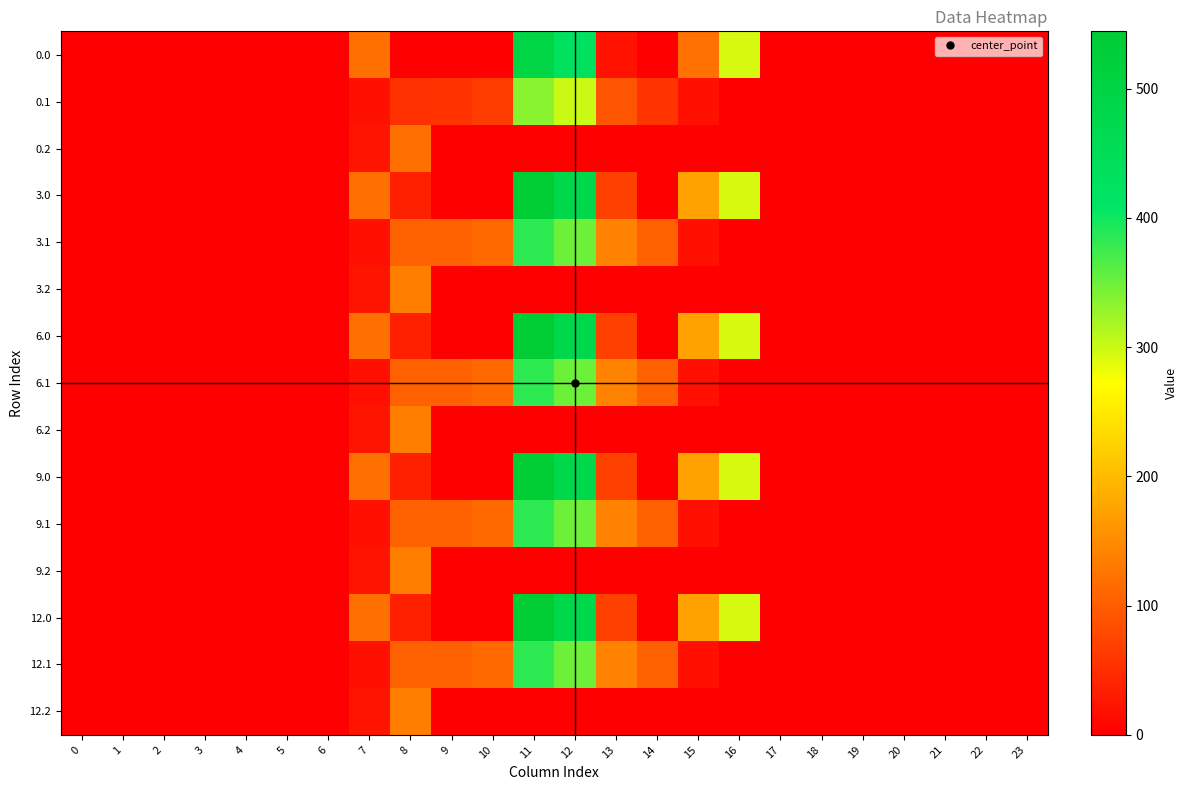

At how many categories does at least one series exceed 31?

10